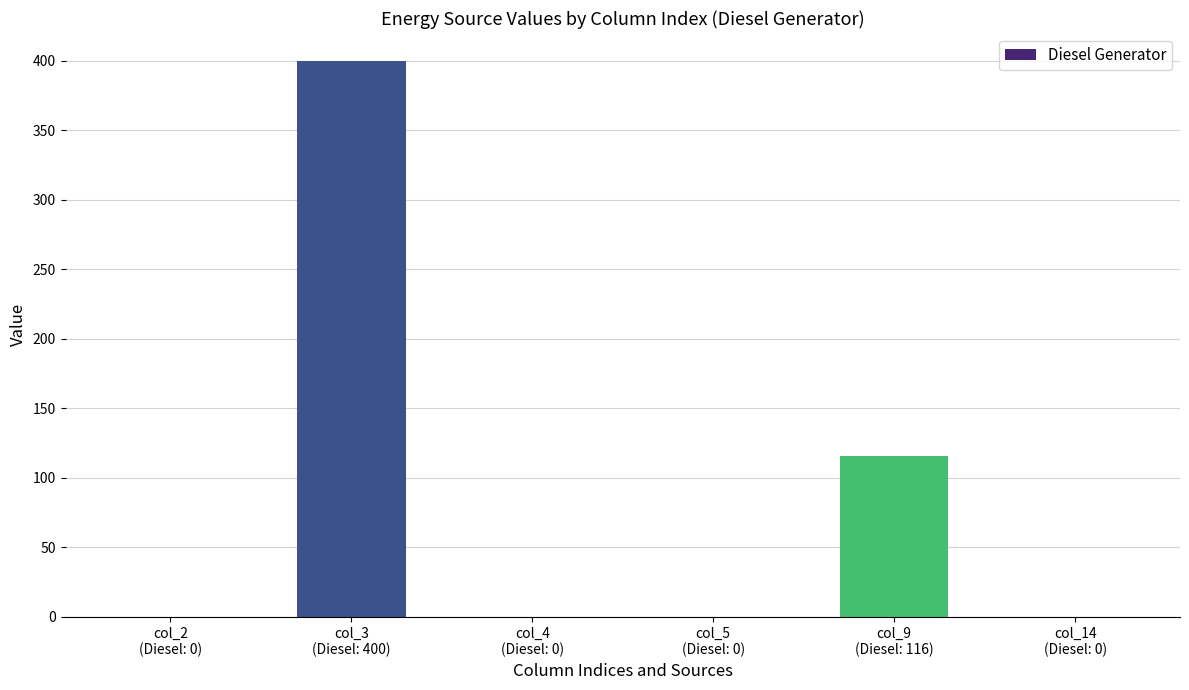

What is the sum of the values at col_3
(Diesel: 400) and col_4
(Diesel: 0)?

400